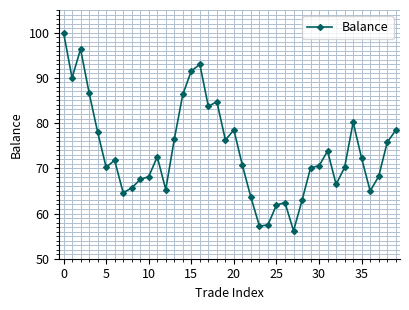

What is the value of the 11th point from the left?

68.2